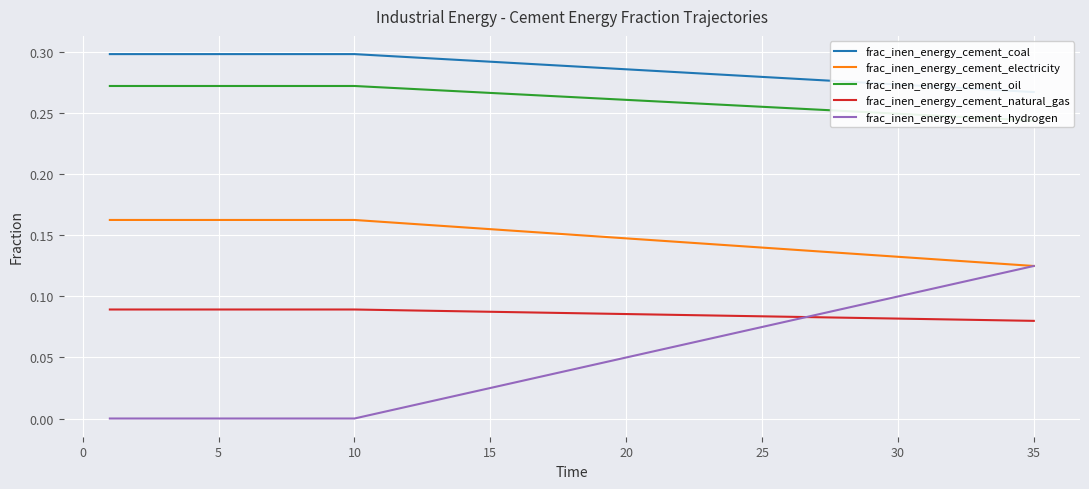

True or false: frac_inen_energy_cement_natural_gas and frac_inen_energy_cement_electricity cross at least once.

False